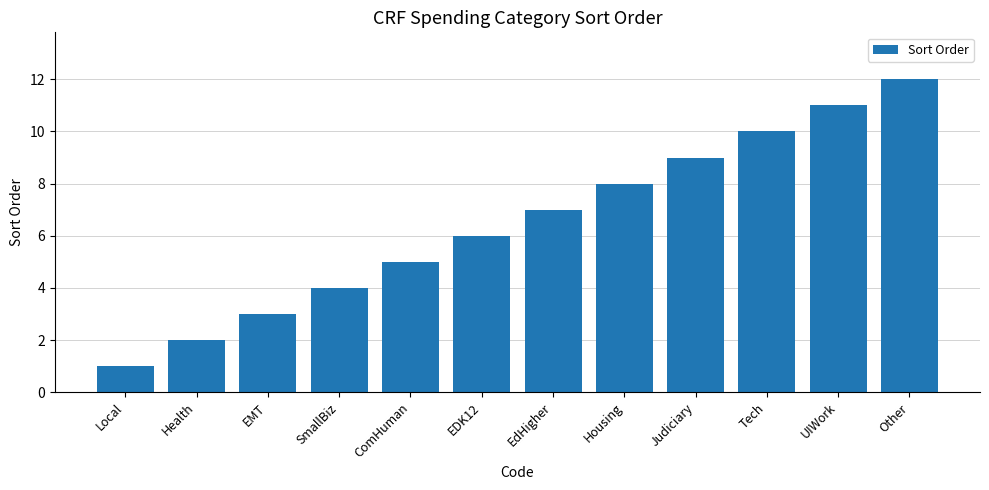

Is it true that the value at UIWork is 11?

True